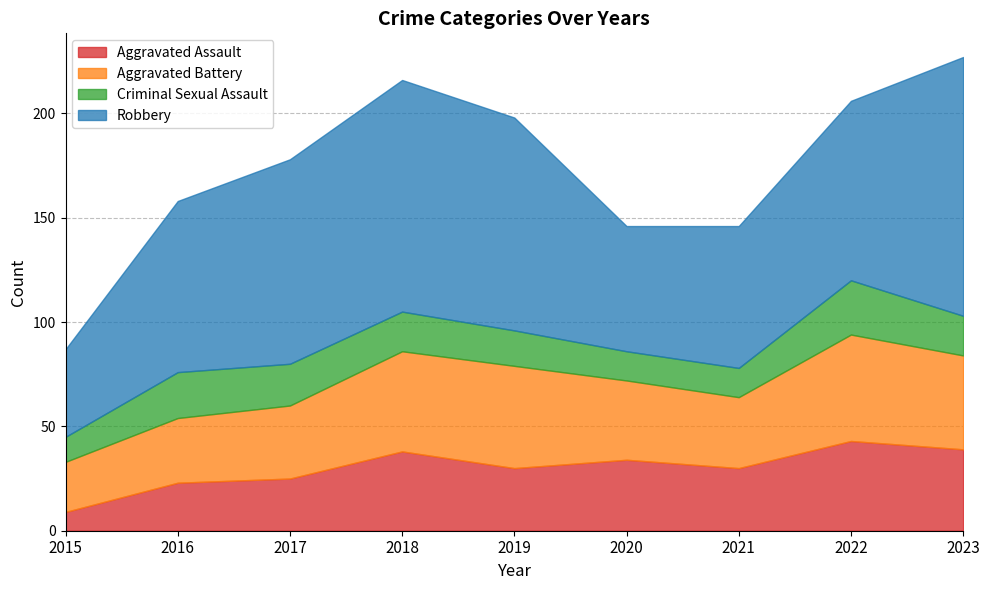

What is the value of the Aggravated Assault point at the 6th from the left?

34